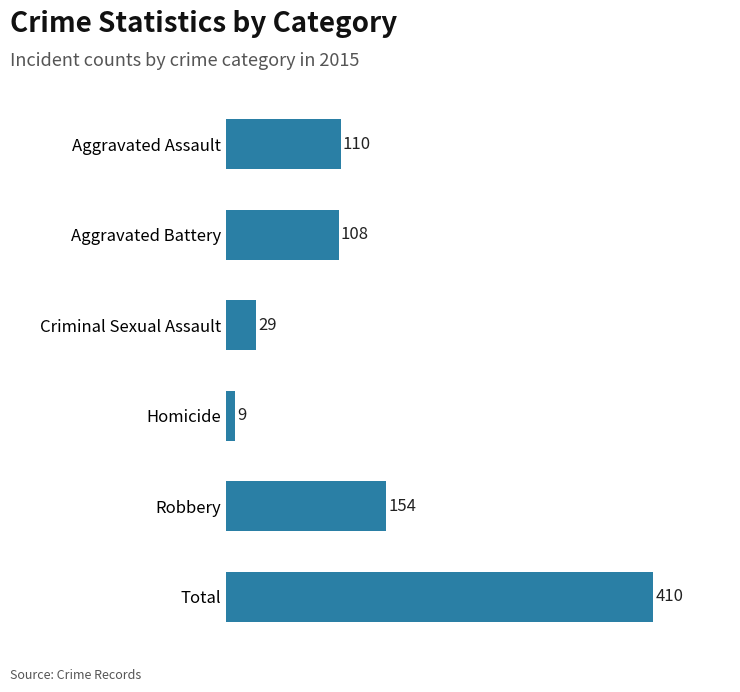

What is the difference between the second highest and minimum values?

145